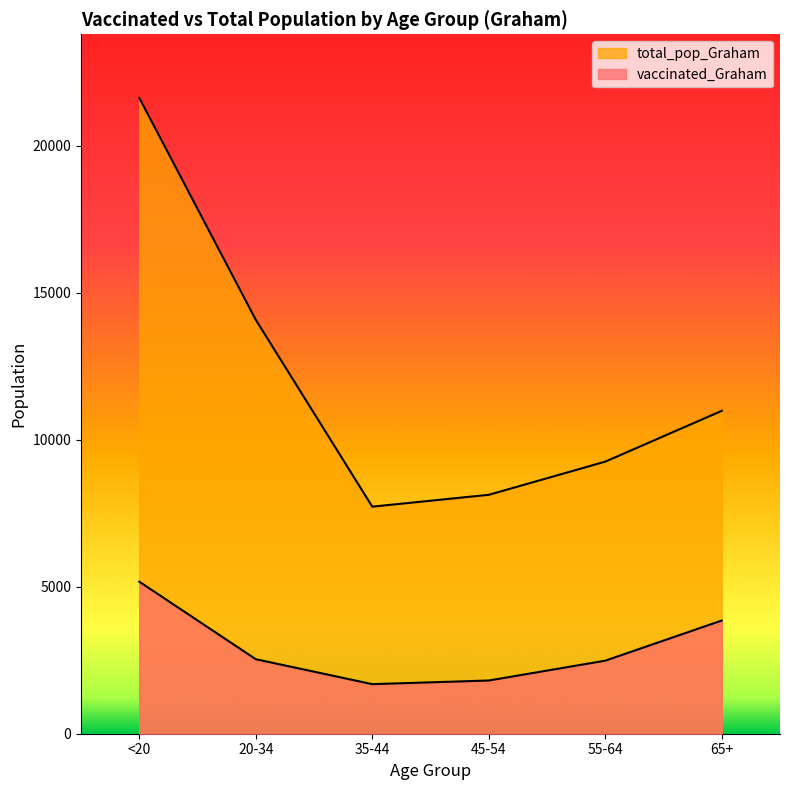

At which label is vaccinated_Graham closest to 3429?

65+